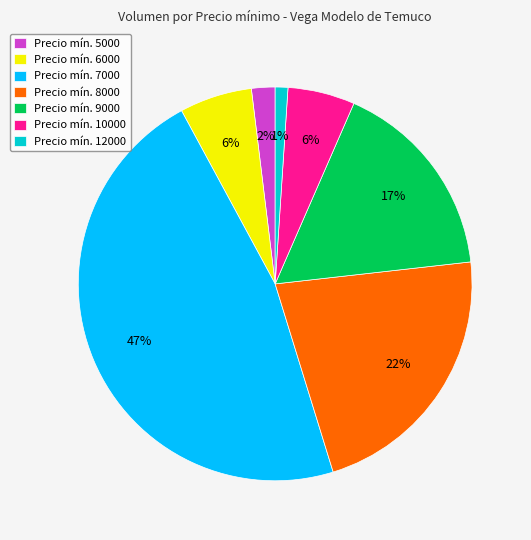

Count the number of slices in the pie.

7